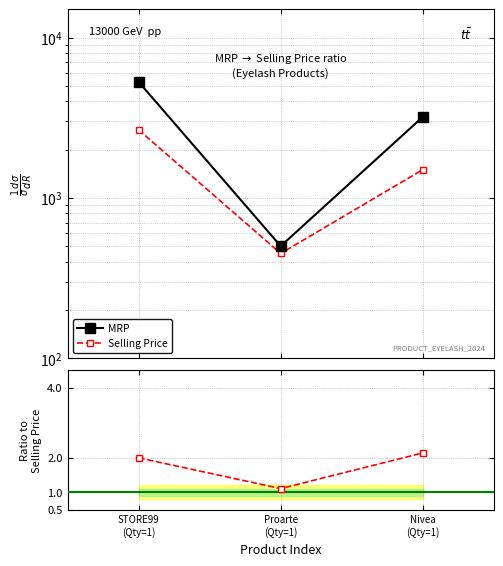

Does the chart display data point markers on the line(s)?

Yes